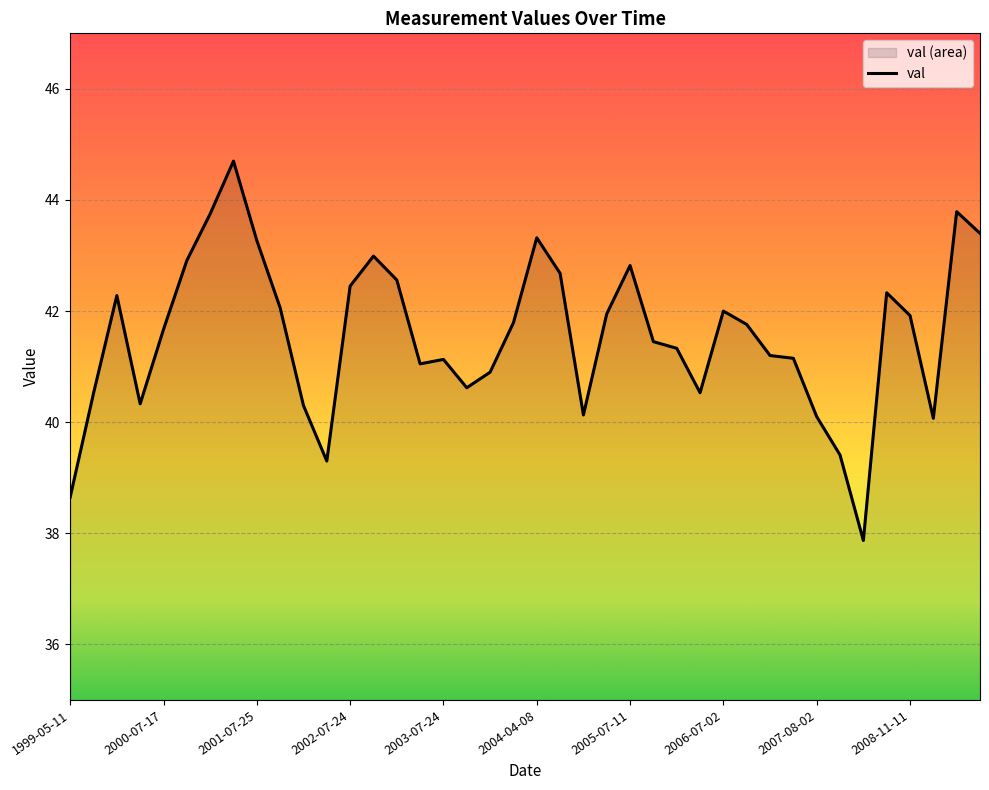

What is the difference between the second highest and second lowest values?

5.1